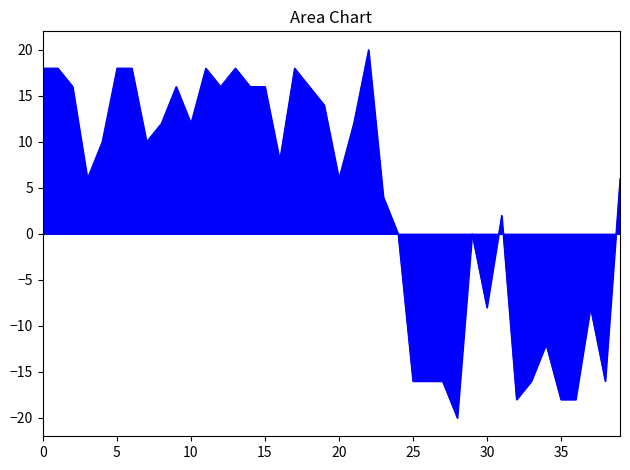

What is the smallest value displayed?

-20